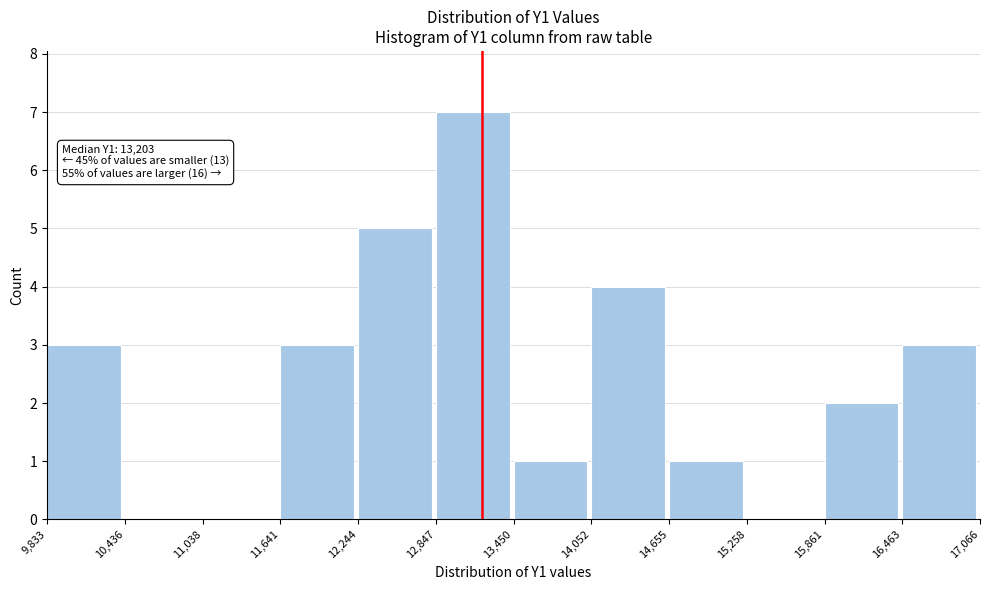

Over which range of the x-axis is the bar tallest?

12,847 to 13,450